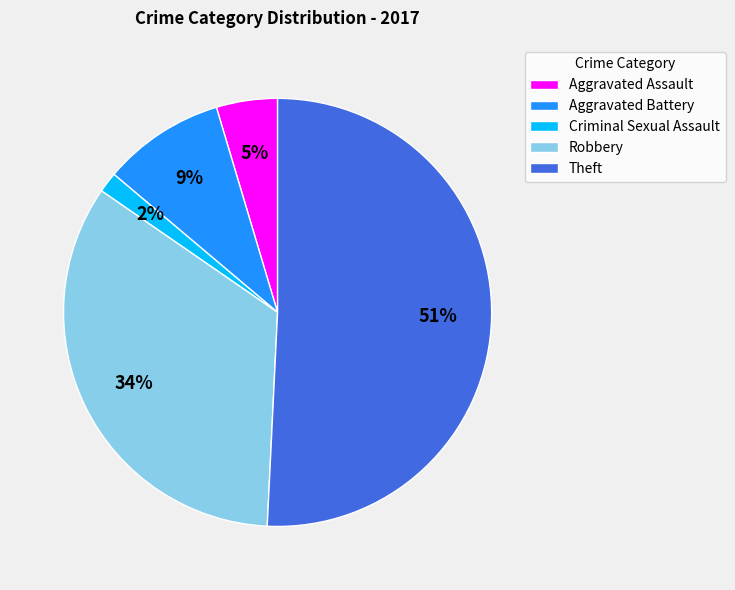

Rank the categories by value from lowest to highest.

Criminal Sexual Assault, Aggravated Assault, Aggravated Battery, Robbery, Theft